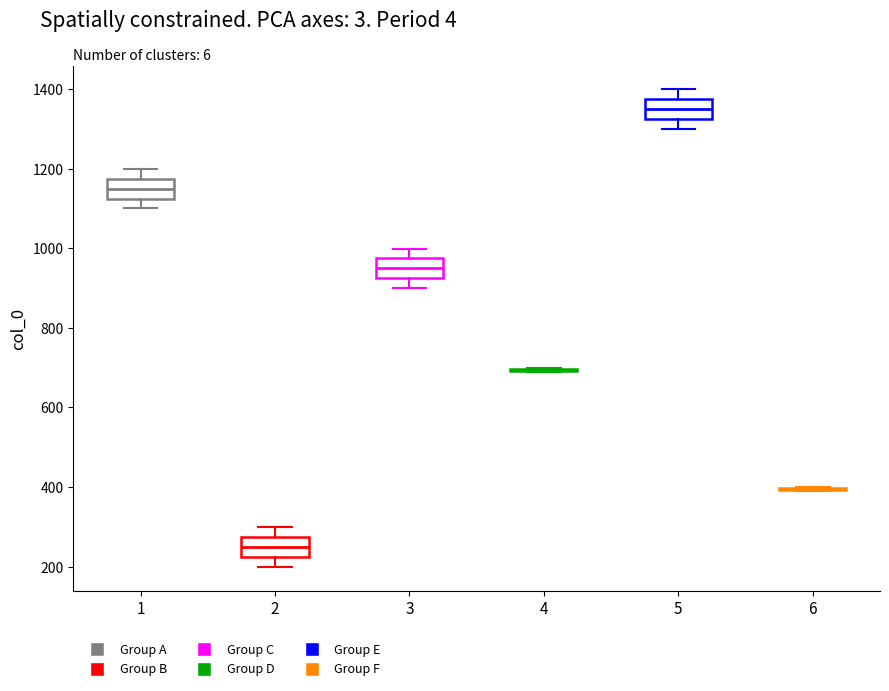

Reading left to right, transcribe this box plot: for each box, give where its median line is, the range the box spans, and where its two whiskers end, as read against the y-axis. The values are not printed on the chart, so give them approximately, as read against the axis.

1: median 1140, box 1120 to 1180, whiskers 1100 to 1200
2: median 240, box 220 to 280, whiskers 200 to 300
3: median 940, box 920 to 980, whiskers 900 to 1000
4: box collapsed to a line at 700, whiskers 700 to 700
5: median 1340, box 1320 to 1380, whiskers 1300 to 1400
6: box collapsed to a line at 400, whiskers 400 to 400